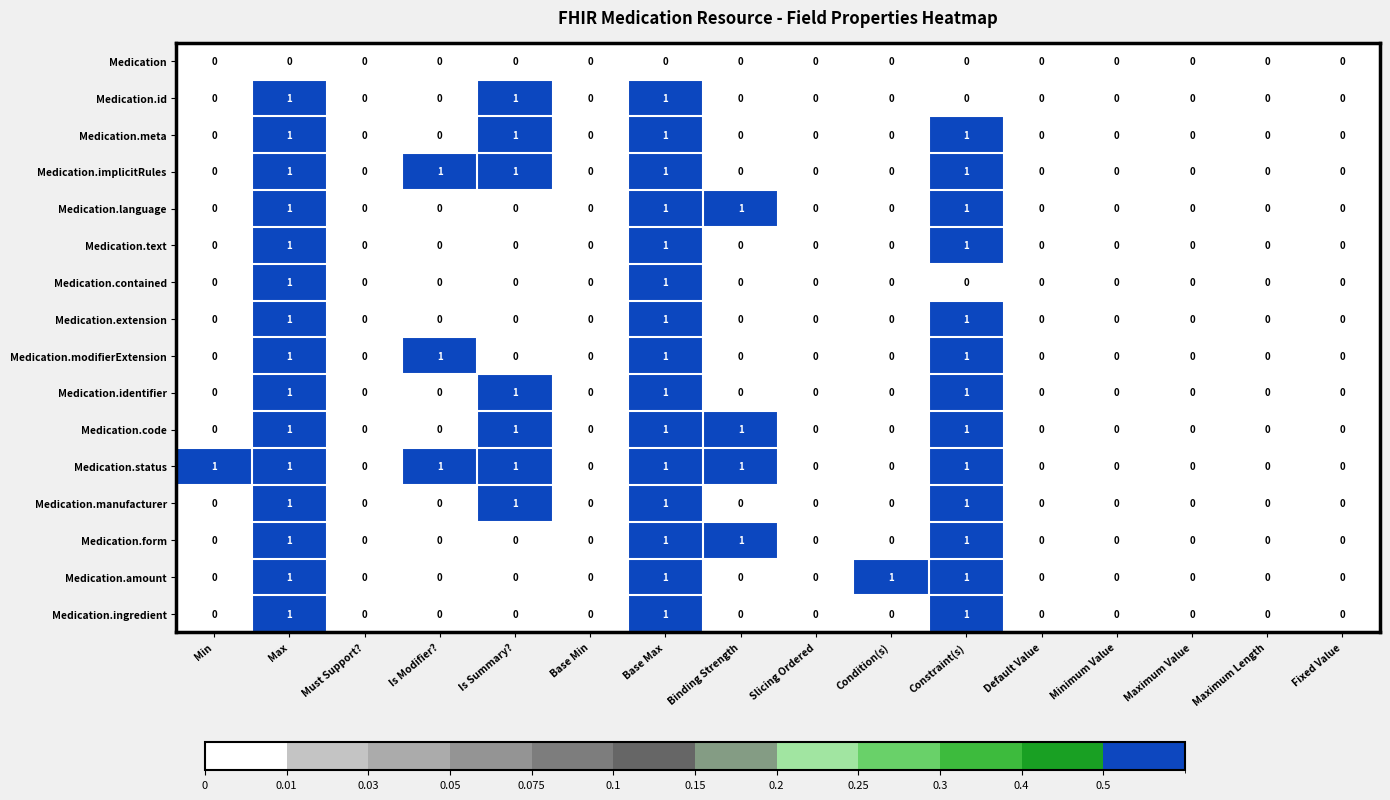

The Medication.identifier series shows 0 at Maximum Length. True or false?

True